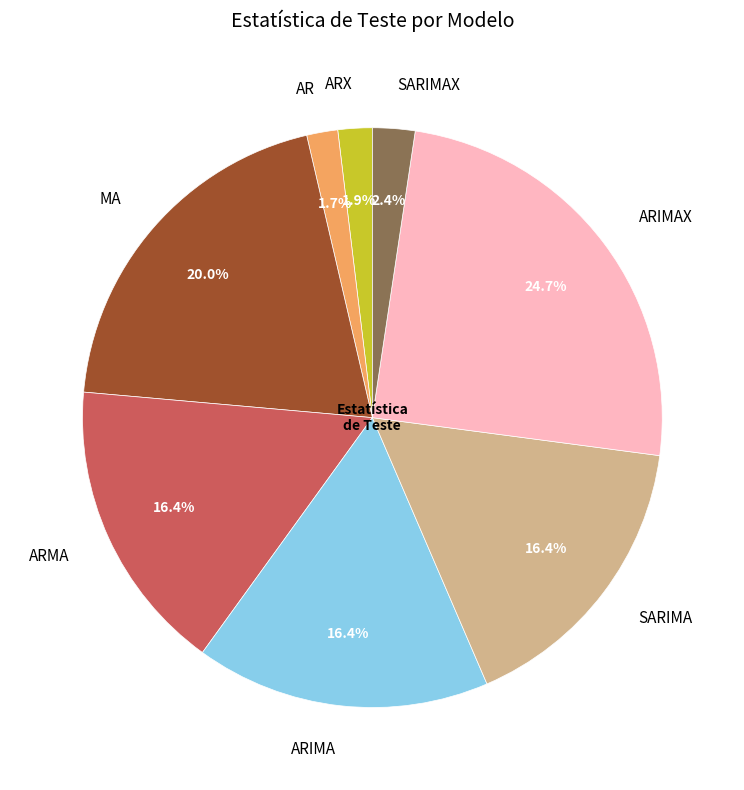

Which slice is the largest?

ARIMAX